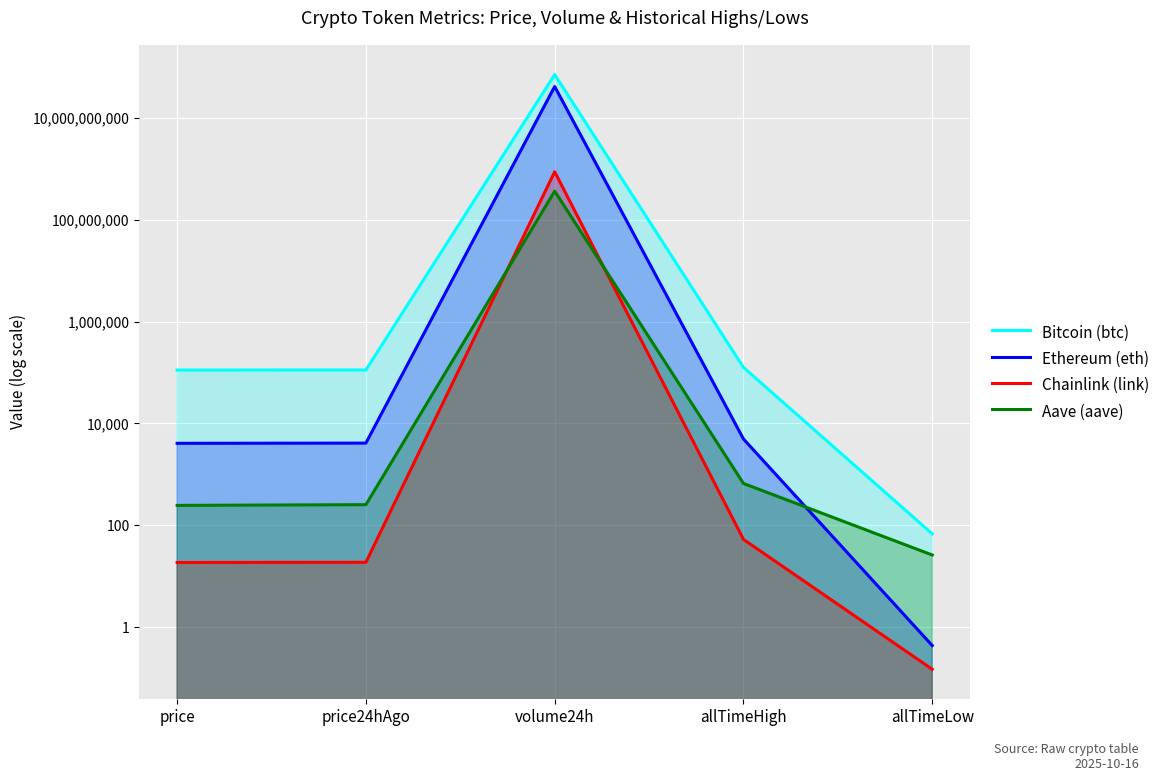

At which label does Bitcoin (btc) reach its peak?

volume24h